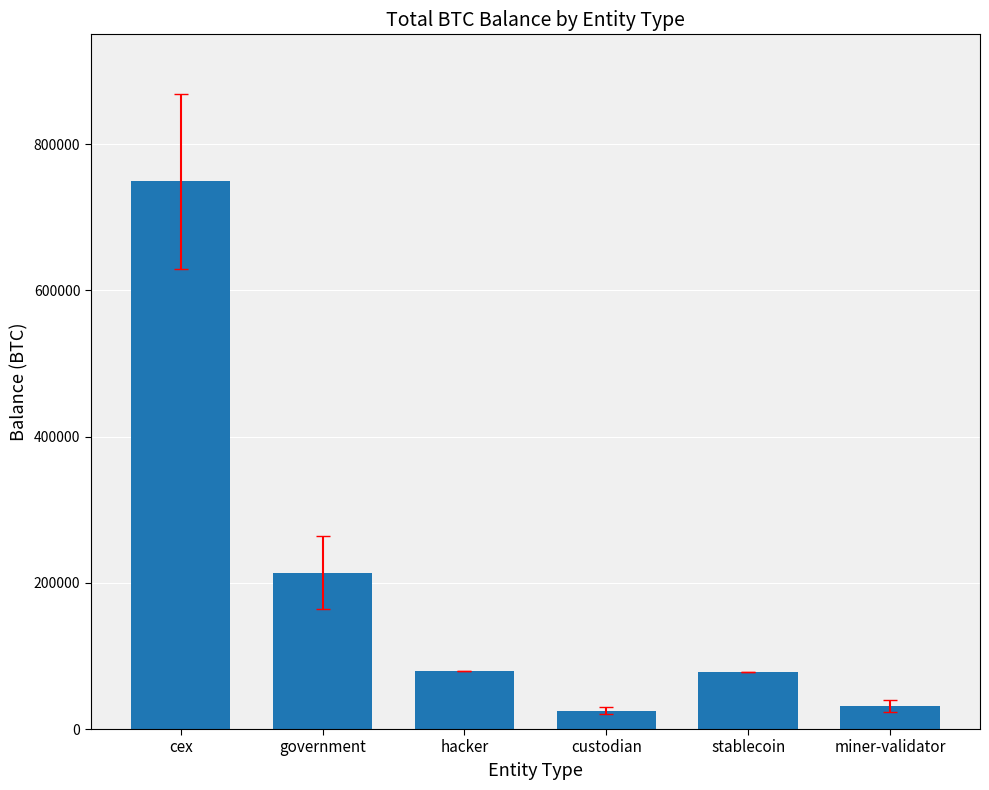

What is the change in value from hacker to miner-validator?

-48313.9